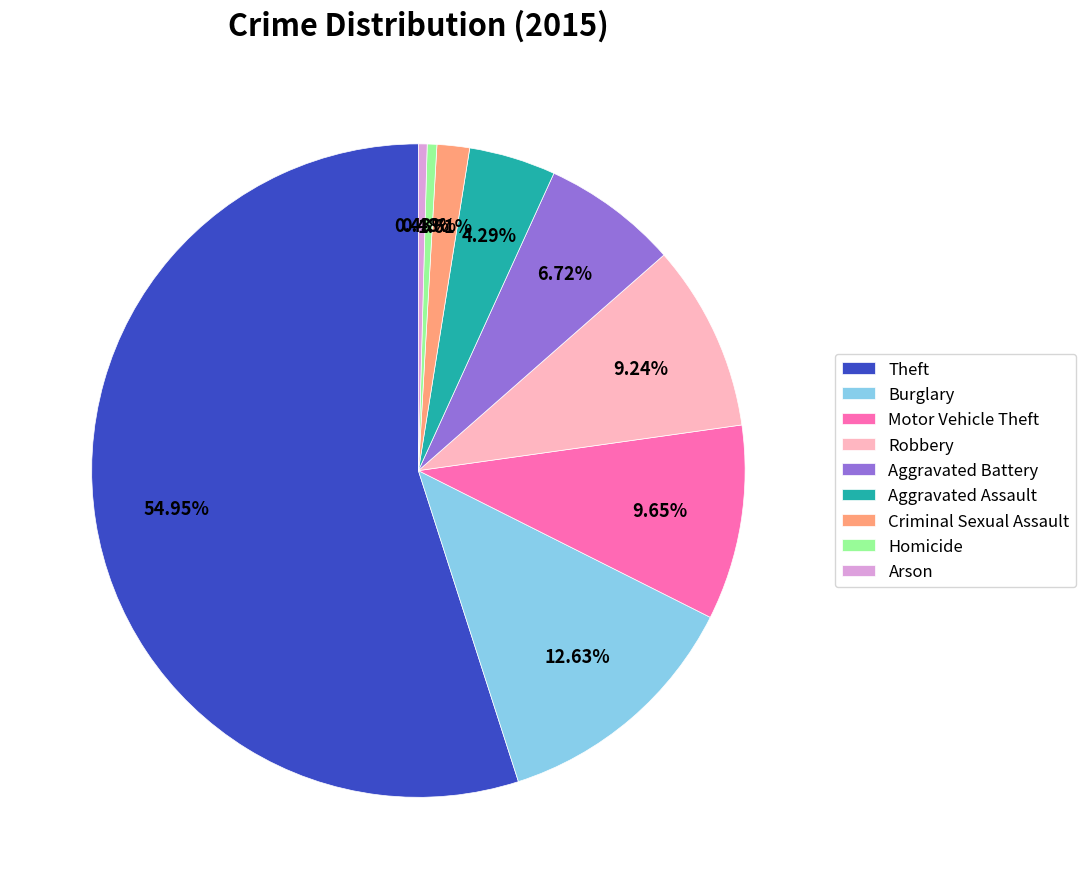

How many segments does this pie chart have?

9